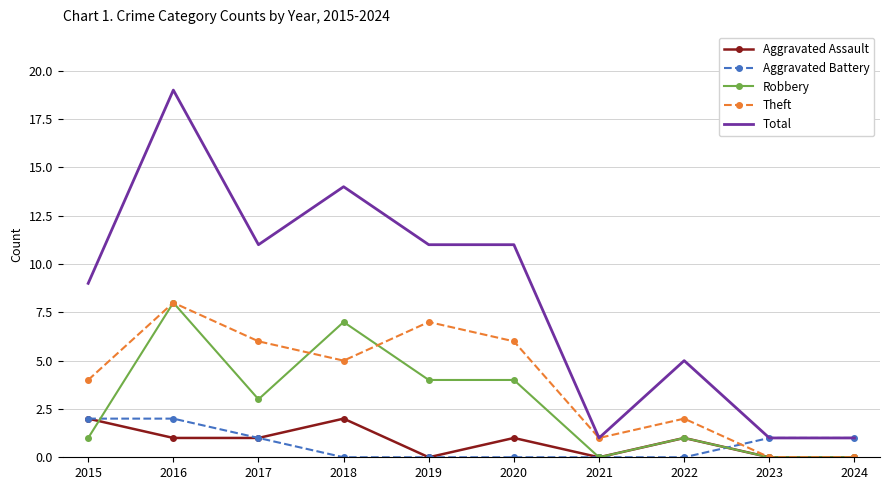

Which series has the widest spread of values?

Total